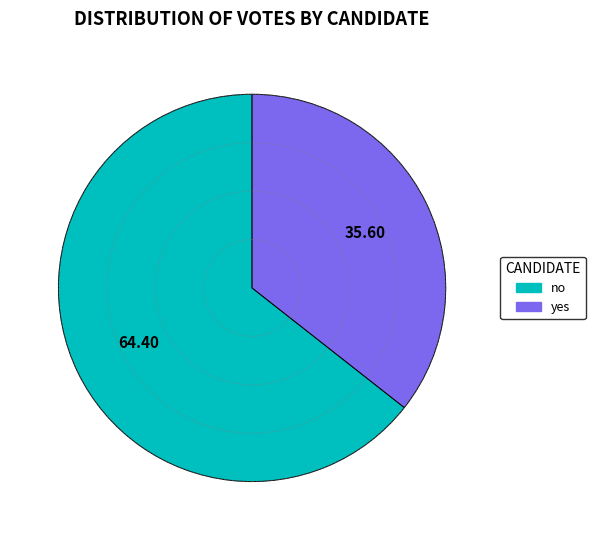

Which slice is the largest?

no